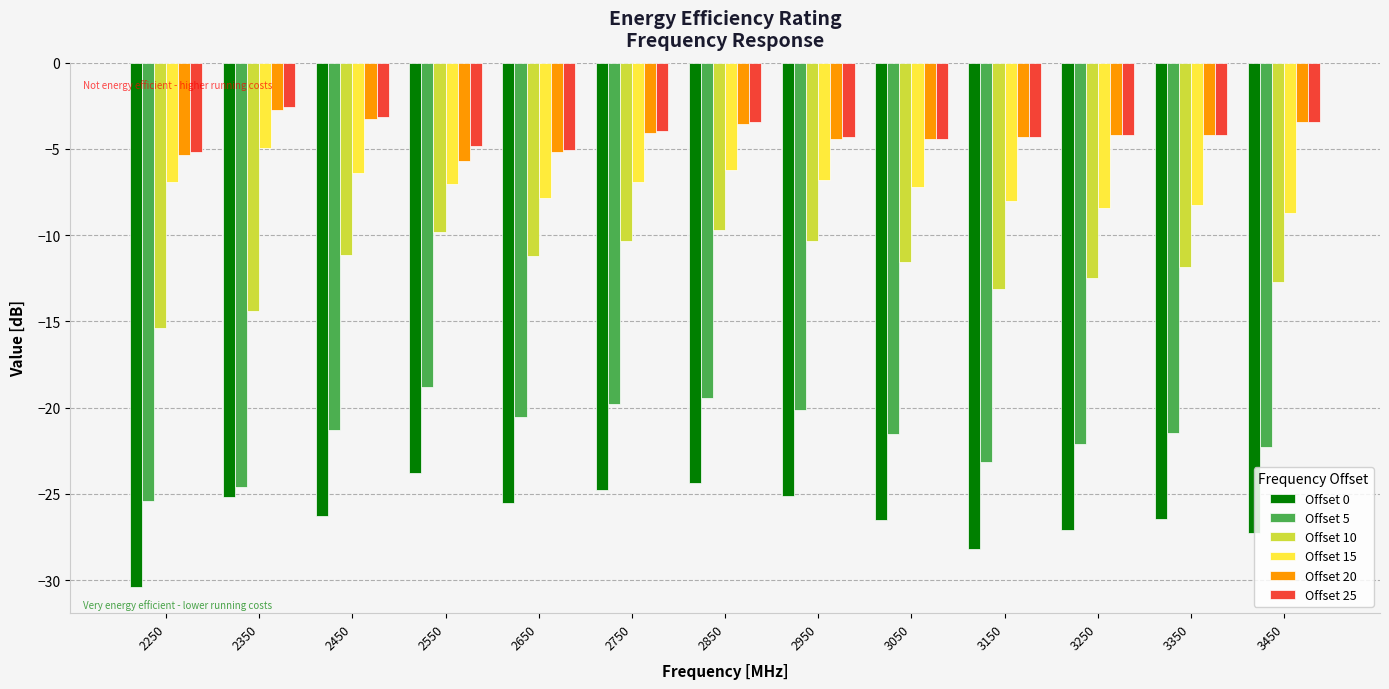

How many series are shown in this chart?

6